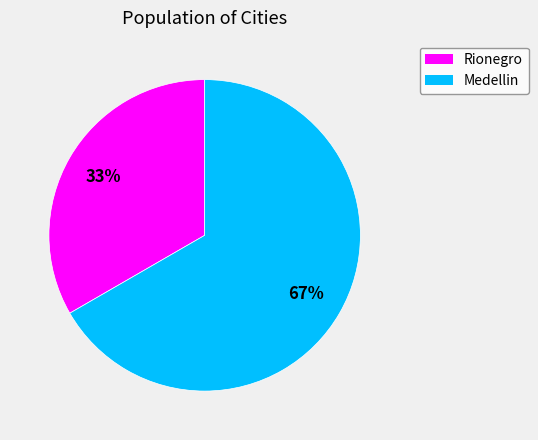

Which slice is the smallest?

Rionegro